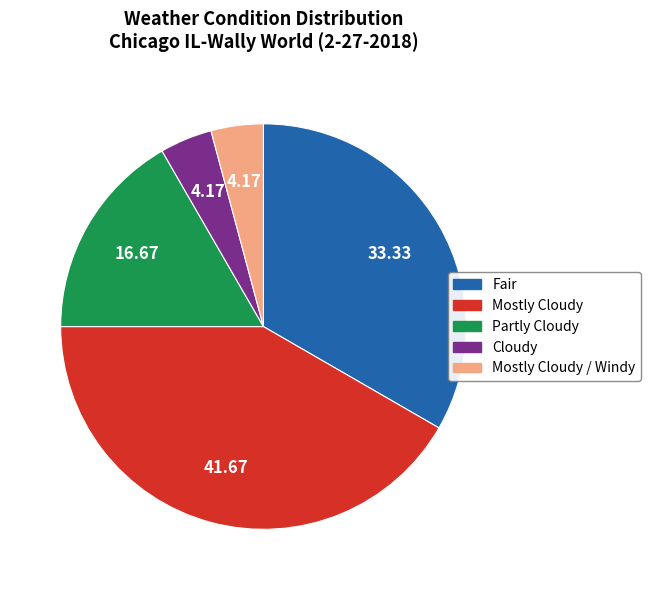

Which category has the biggest portion of the pie?

Mostly Cloudy